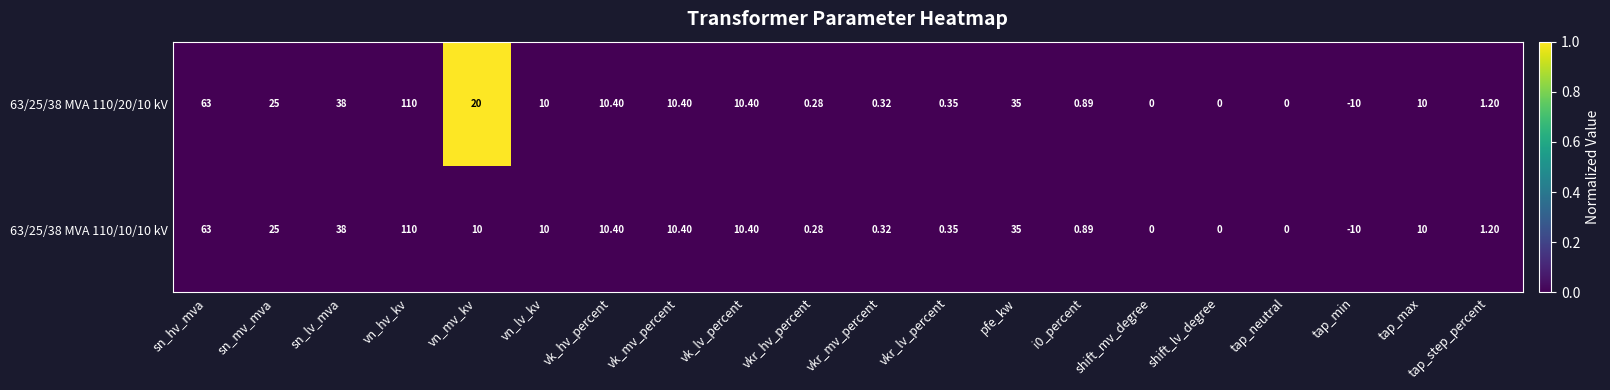

At which label does 63/25/38 MVA 110/10/10 kV first exceed 10?

sn_hv_mva